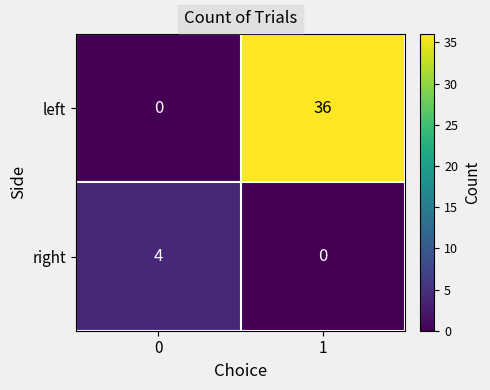

The left series shows 15 at 1. True or false?

False